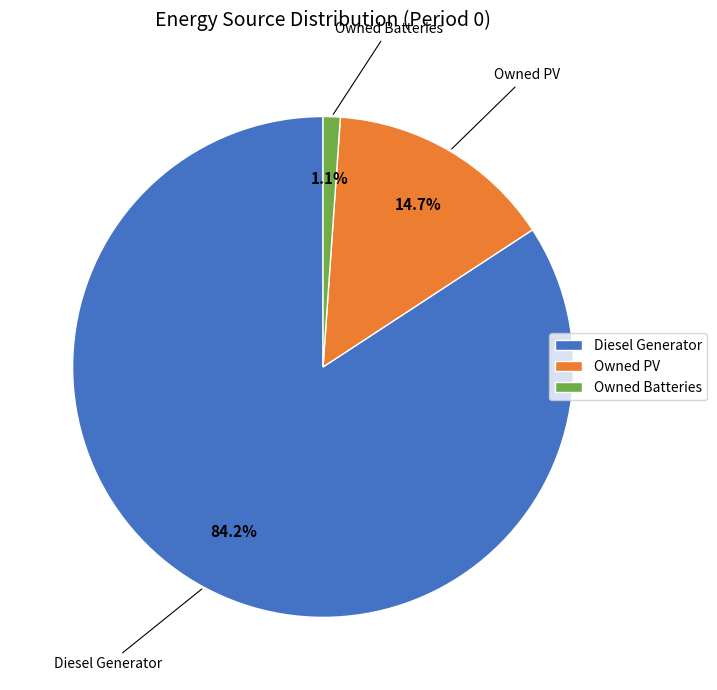

Combined, what portion of the pie is Owned Batteries and Diesel Generator?

85.3%